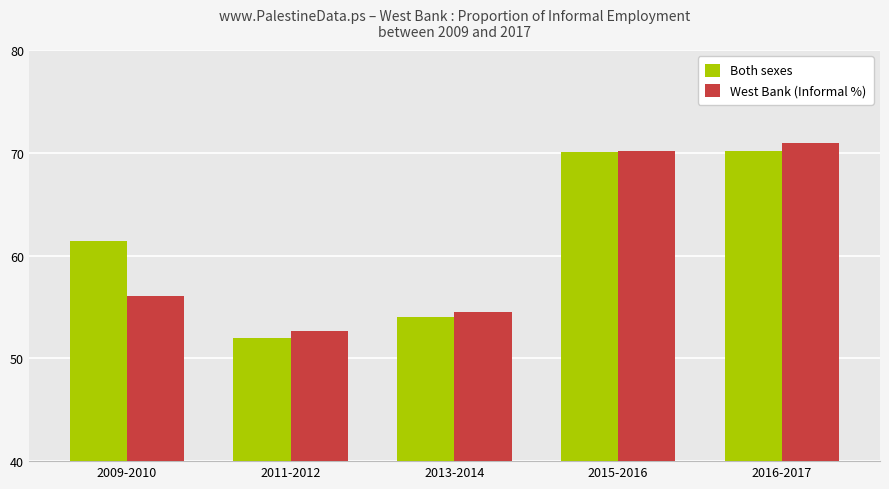

Where is Both sexes nearest to the value 61?

2009-2010